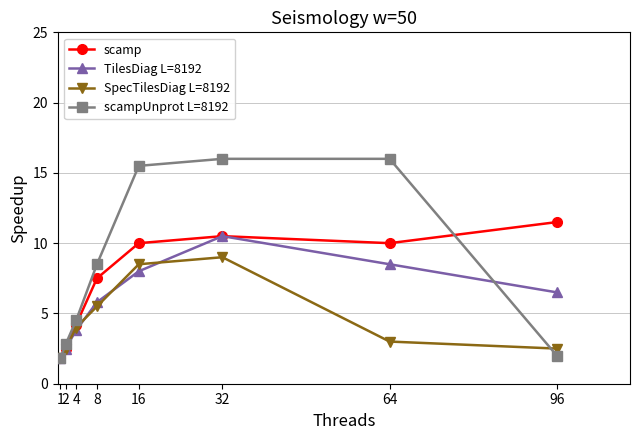

What is the highest value of the TilesDiag L=8192 series?

10.5